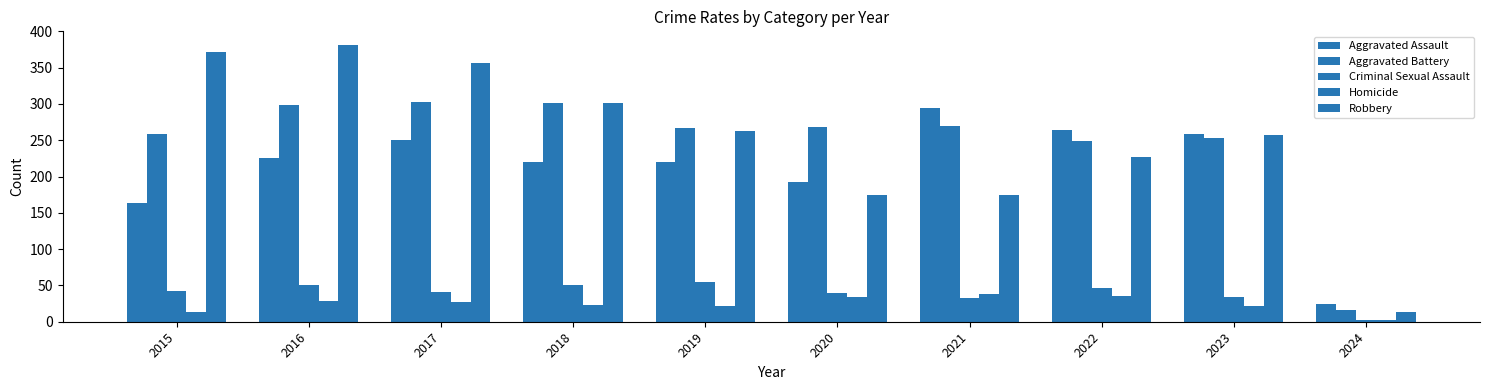

Which series has the largest total across all categories?

Robbery